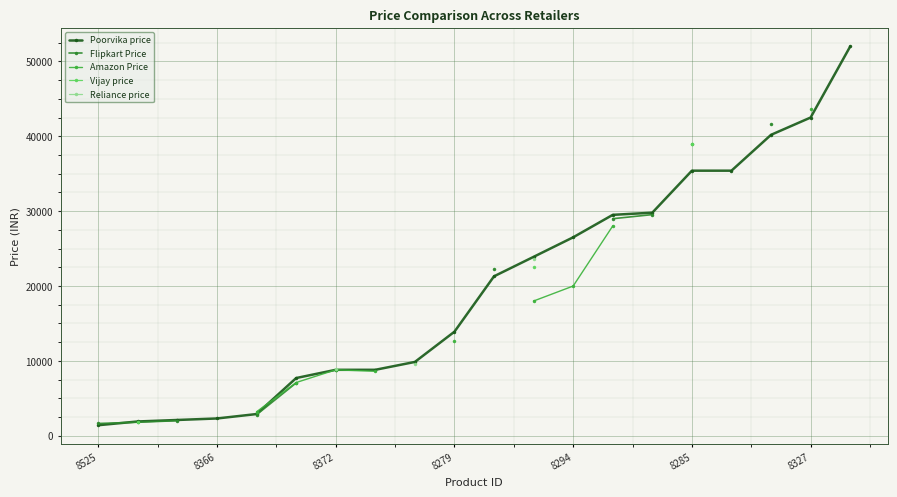

What is the difference between the maximum and minimum values in the Flipkart Price series?

40022.0